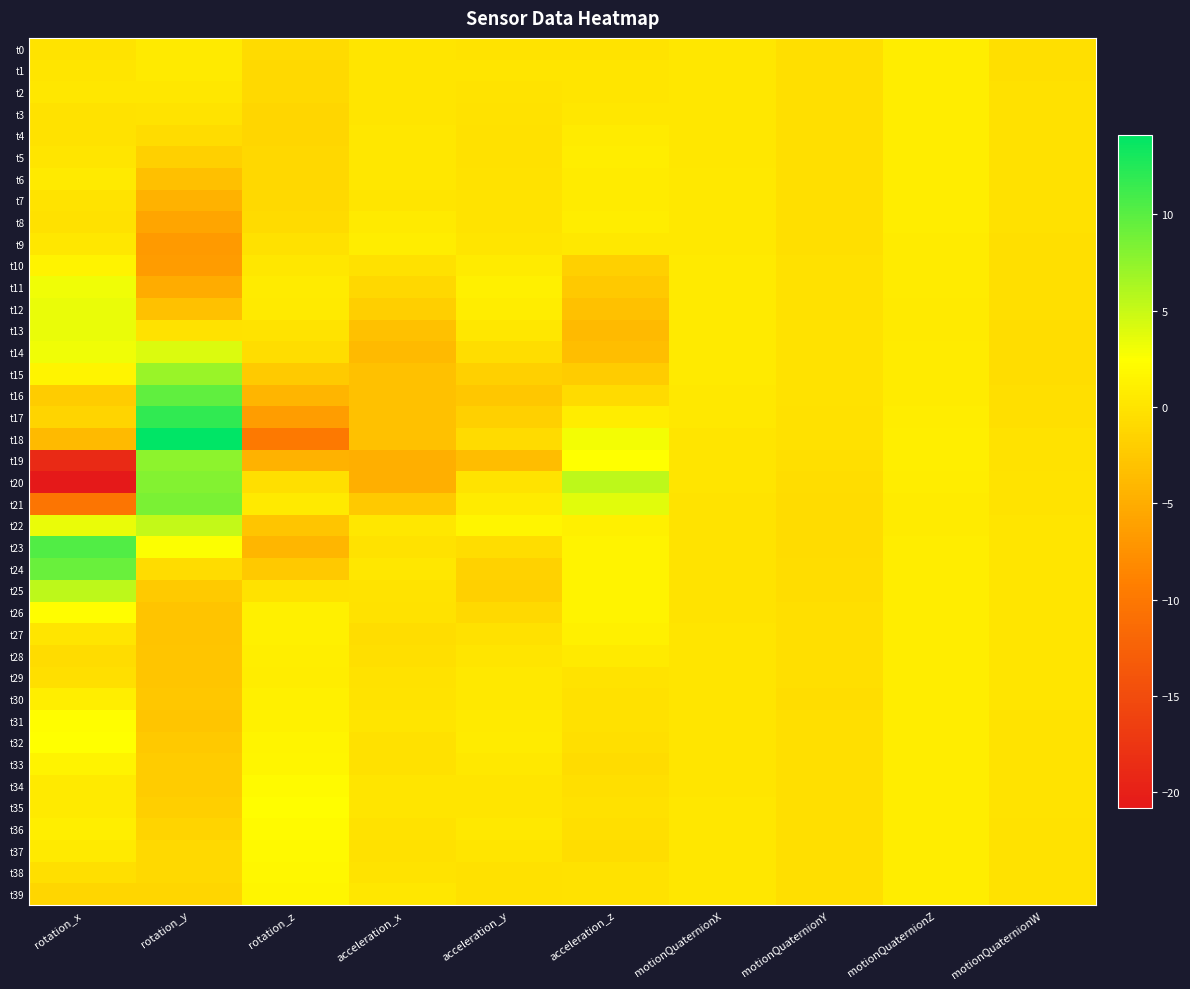

Count the number of categories in the chart.

10